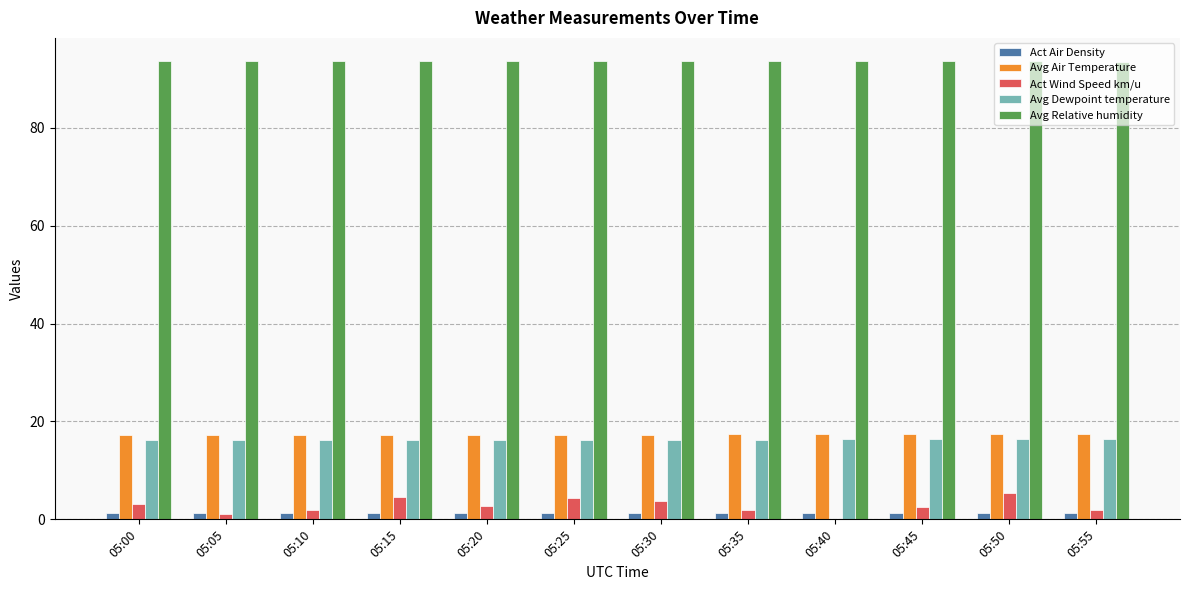

The Avg Air Temperature series shows 17.3 at 05:30. True or false?

True